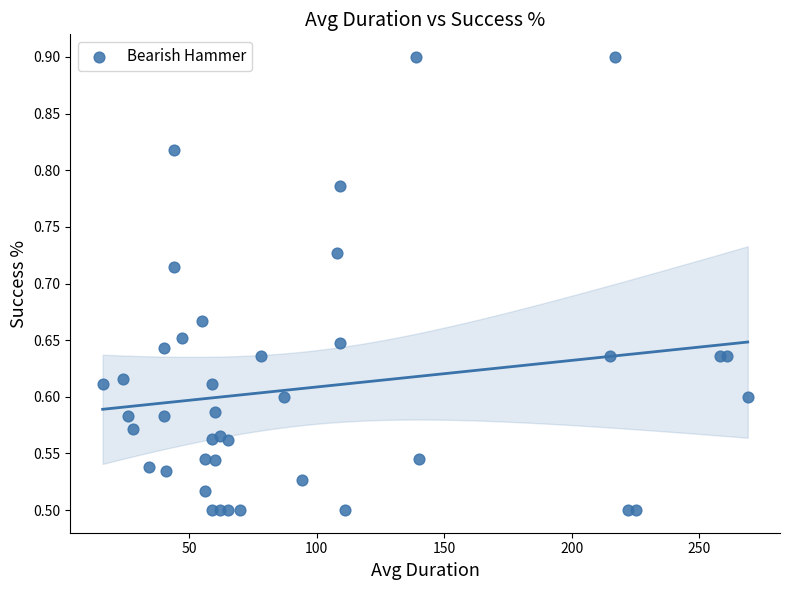

What is the range of X values (max minus min)?

253.0